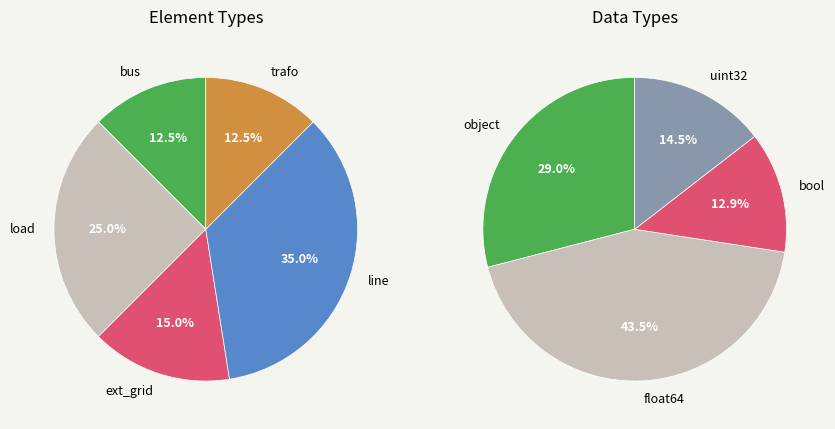

What percentage is the bus slice, to the nearest percent?

12%